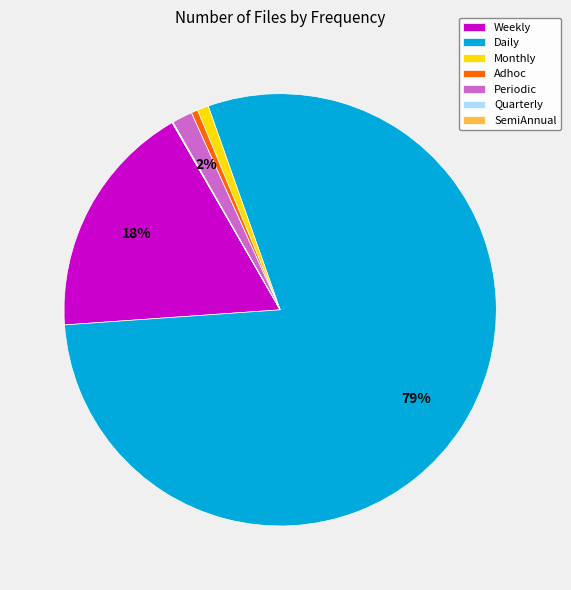

Which slice is the largest?

Daily